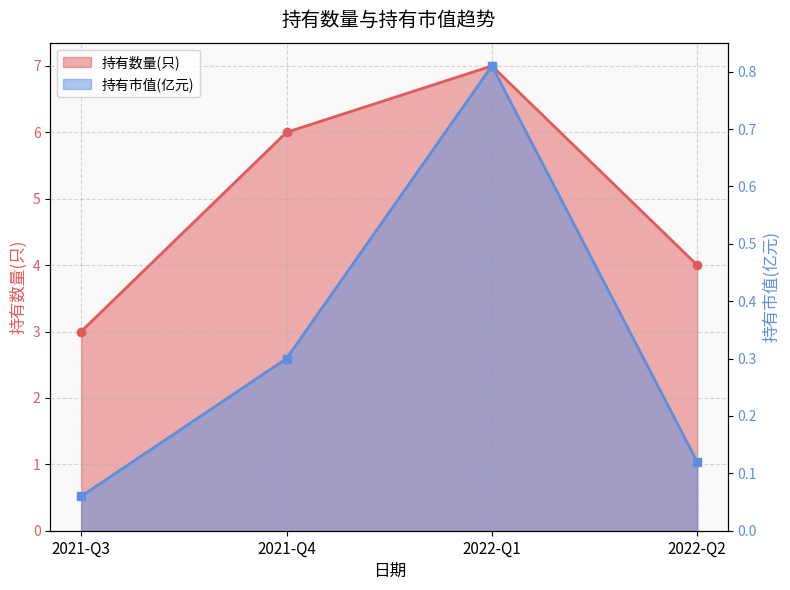

Rank the series by their average value, from lowest to highest.

持有市值(亿元), 持有数量(只)